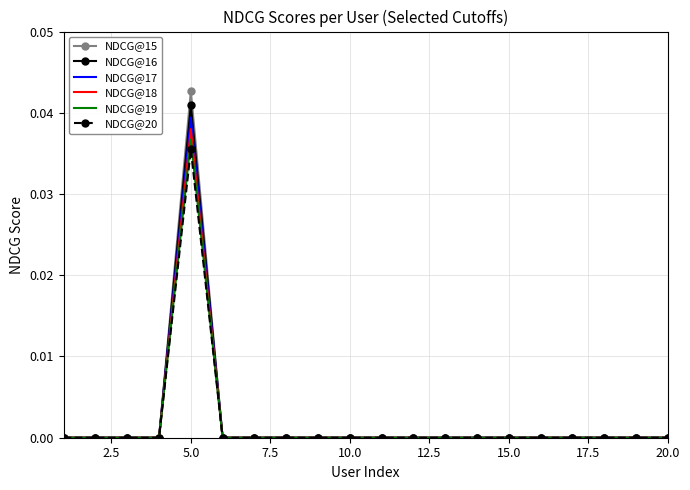

Which series has the widest spread of values?

NDCG@15